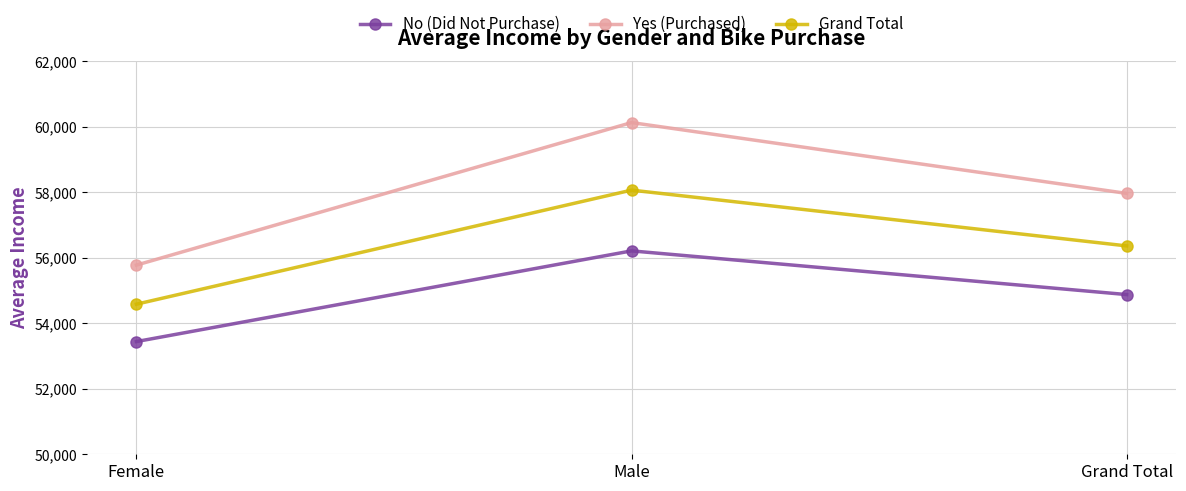

Reading right to left, transcribe all the data shown in this chart.

No (Did Not Purchase): 54874.8	56208.2	53440.0
Yes (Purchased): 57962.6	60124.0	55774.1
Grand Total: 56360.0	58062.6	54580.8